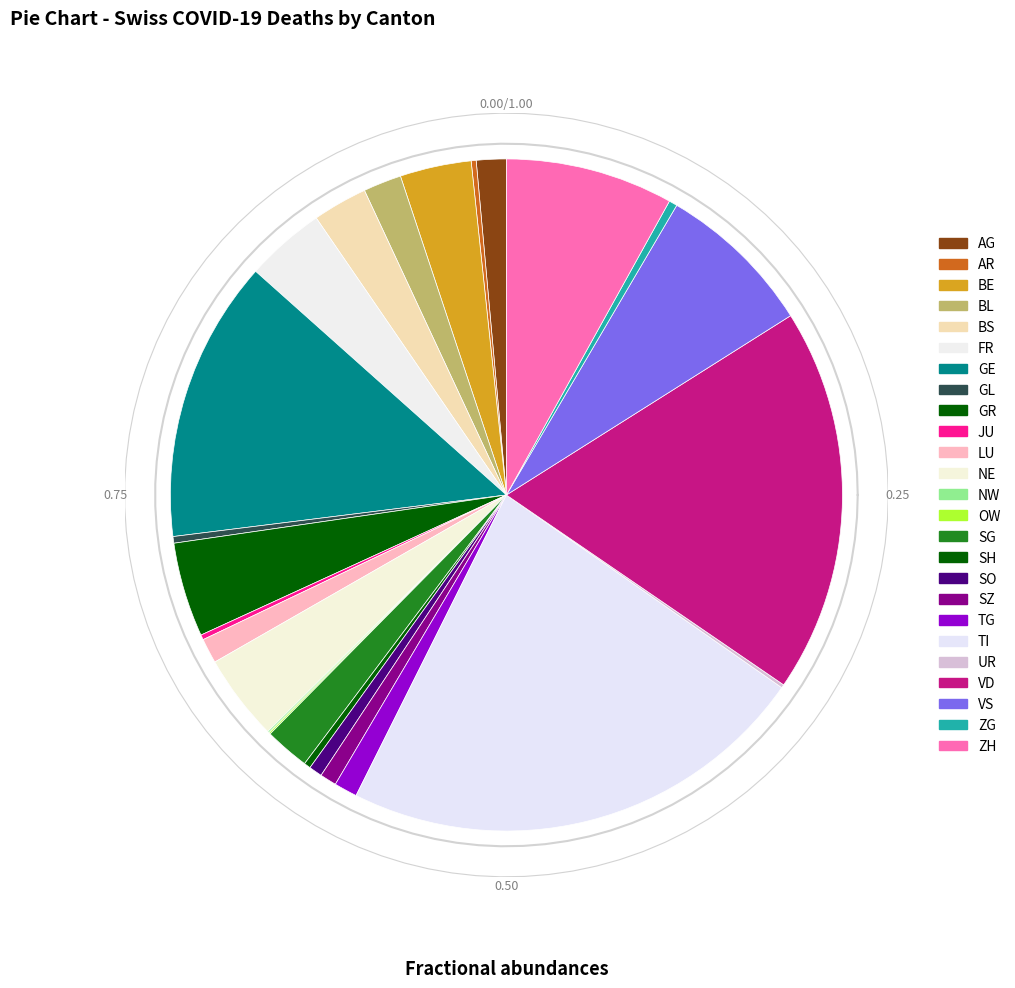

Is UR the majority of the pie?

No